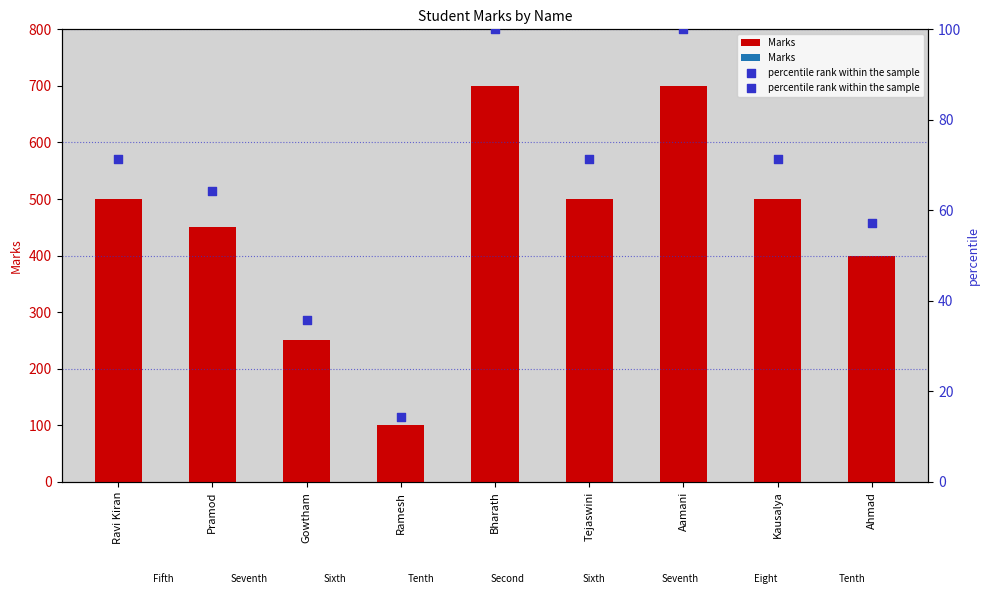

At how many categories does at least one series exceed 335?

7